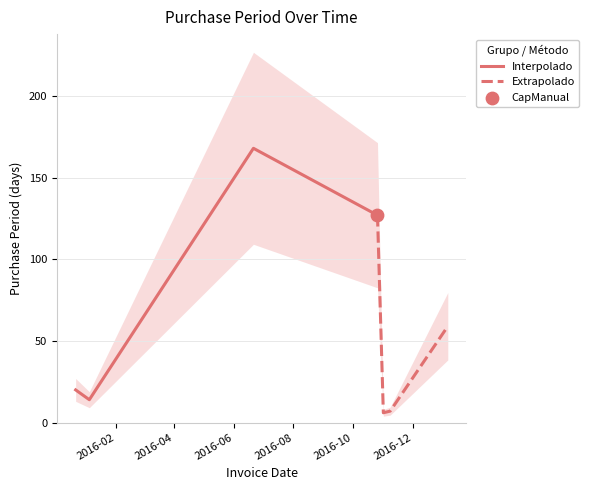

Which series has the widest spread of Y values?

Interpolado